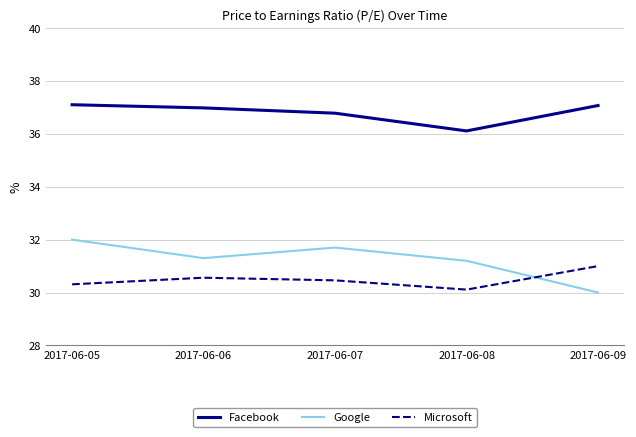

Which series has the largest total across all categories?

Facebook